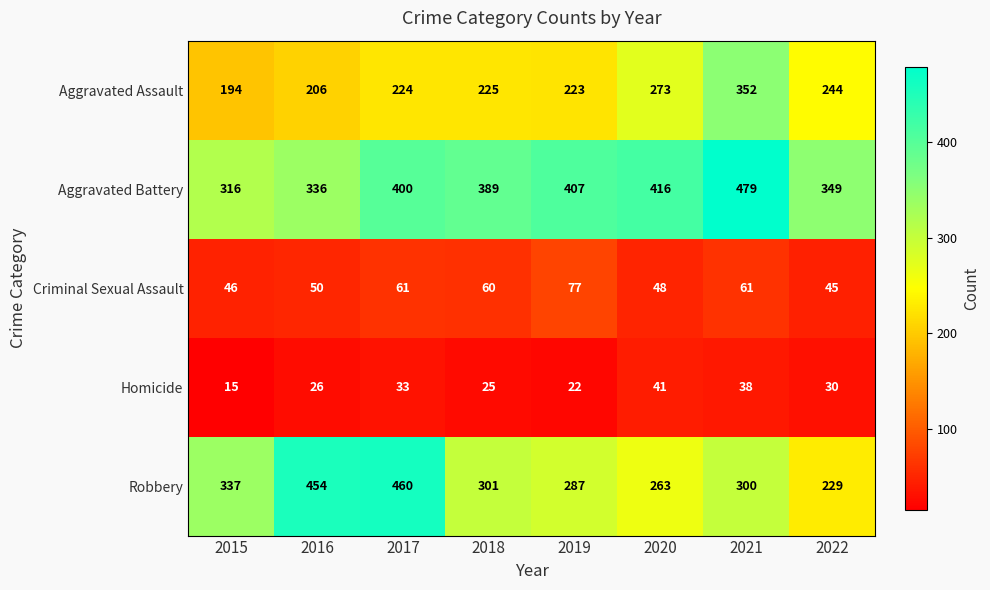

At how many categories does at least one series exceed 26?

8